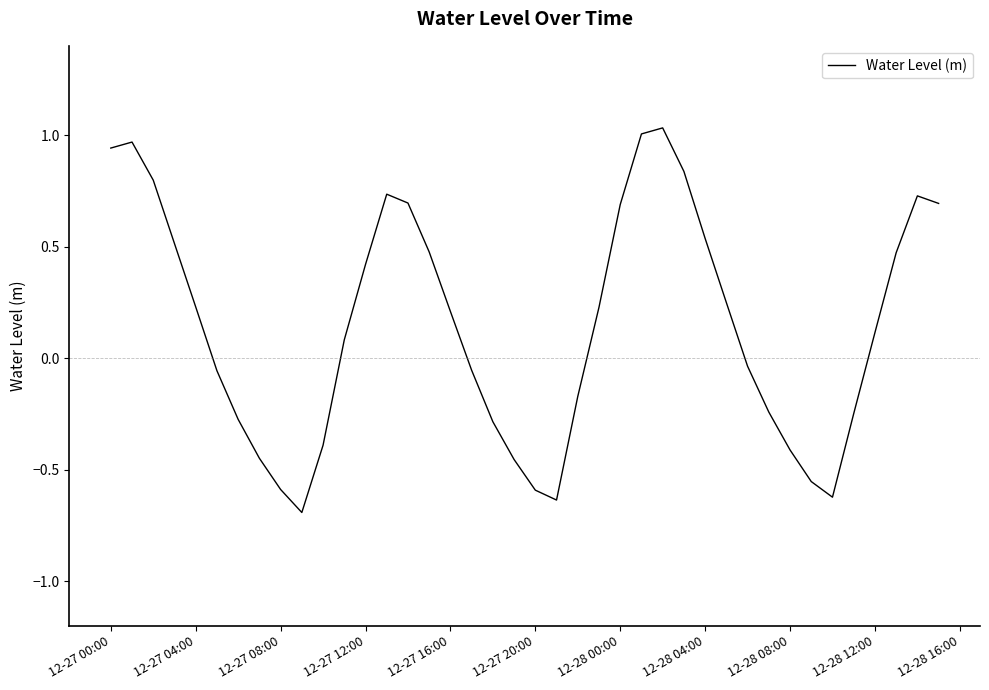

What is the minimum value shown in the chart?

-0.7